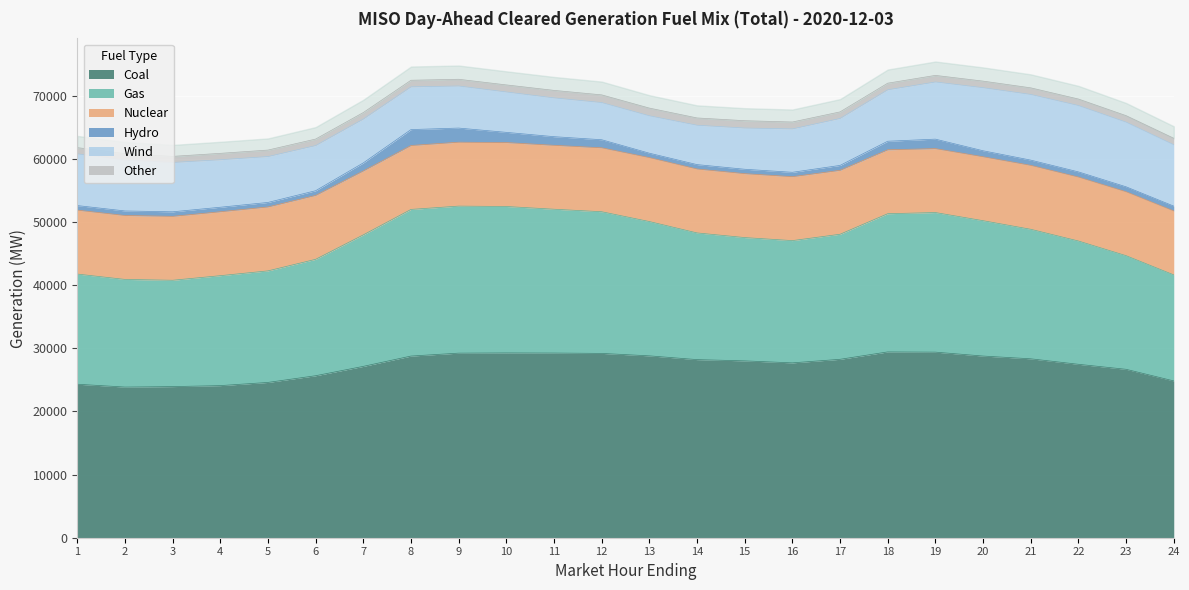

How many values in the Other series are below 1044?

11